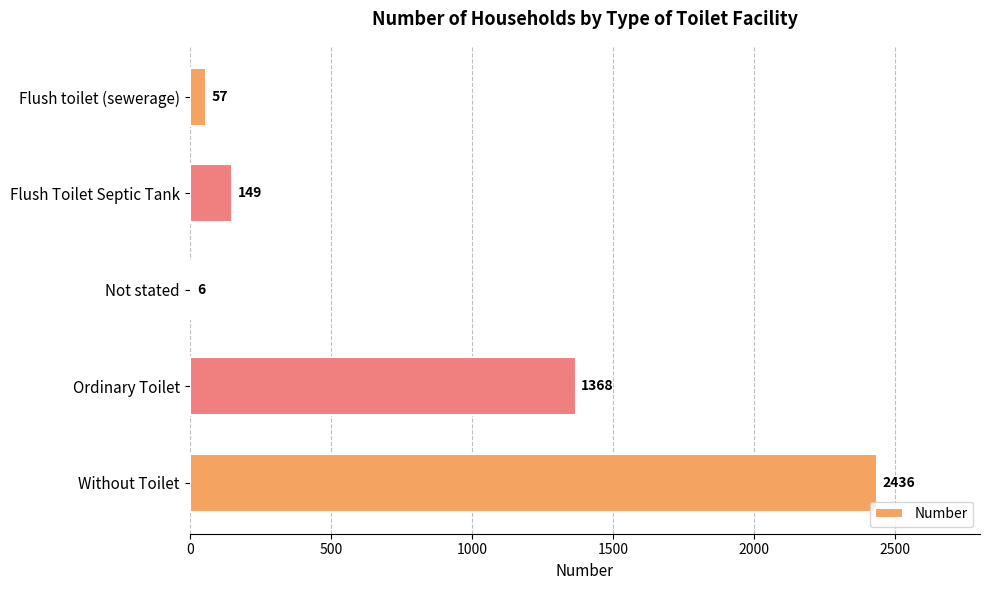

What is the ratio of the value at Ordinary Toilet to the value at Flush Toilet Septic Tank?

9.2